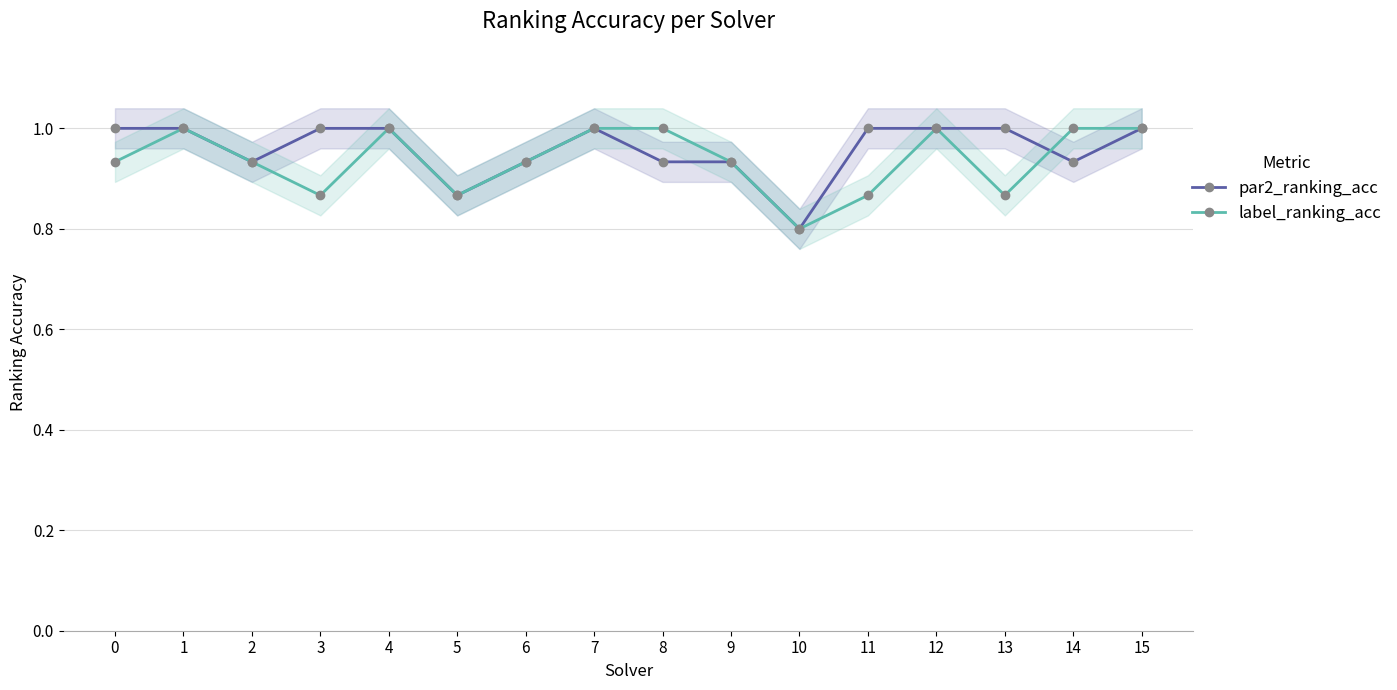

Between which two adjacent categories do par2_ranking_acc and label_ranking_acc first intersect?

13 and 14